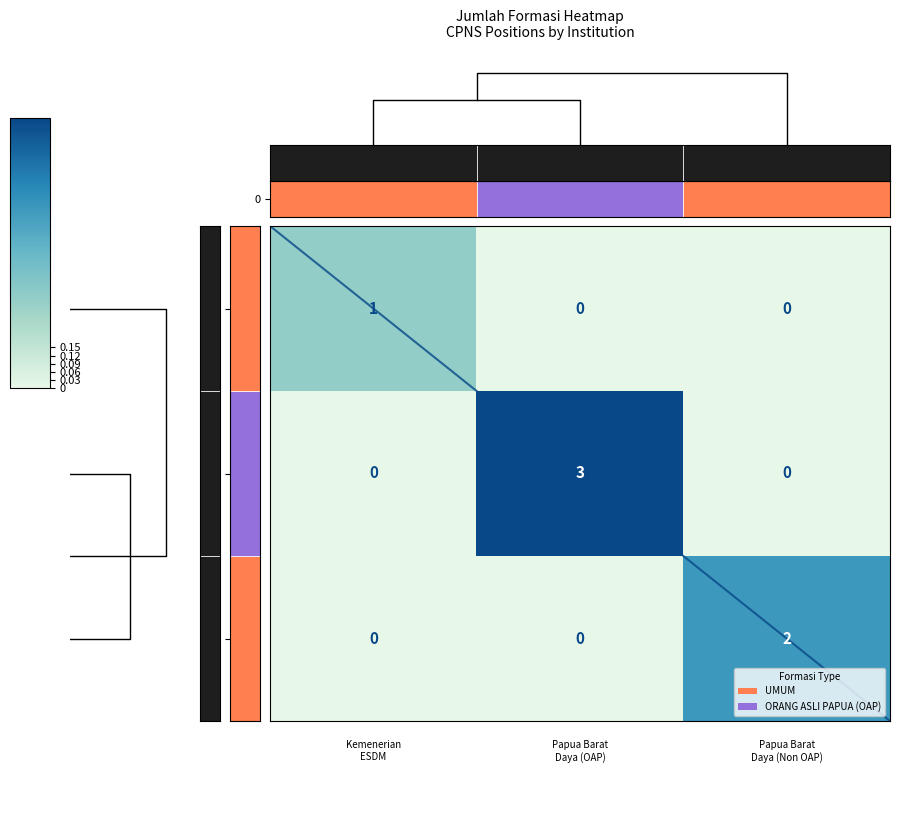

At how many categories does at least one series exceed 0?

3